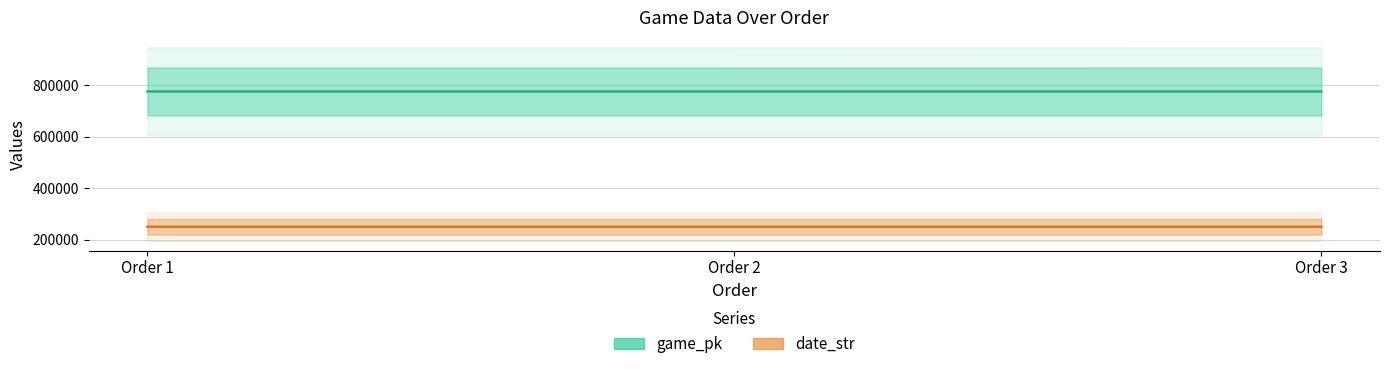

True or false: game_pk has a value of 1143577 at Order 2.

False